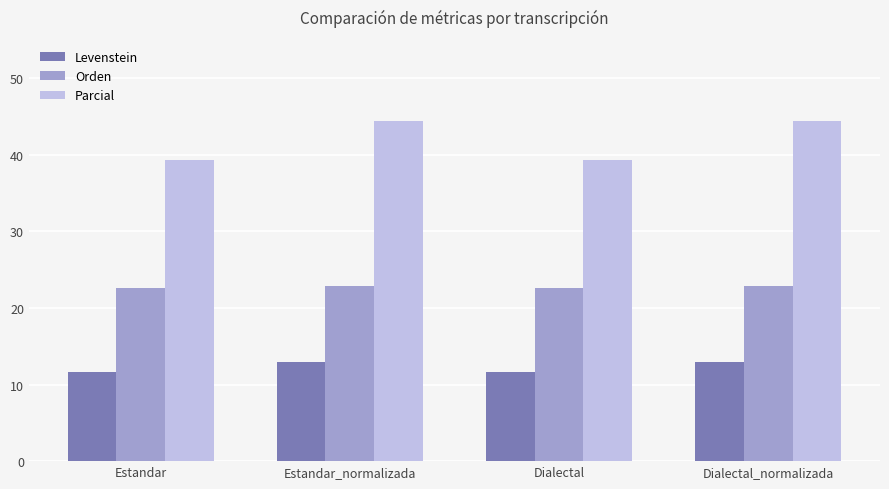

Which series has the largest total across all categories?

Parcial